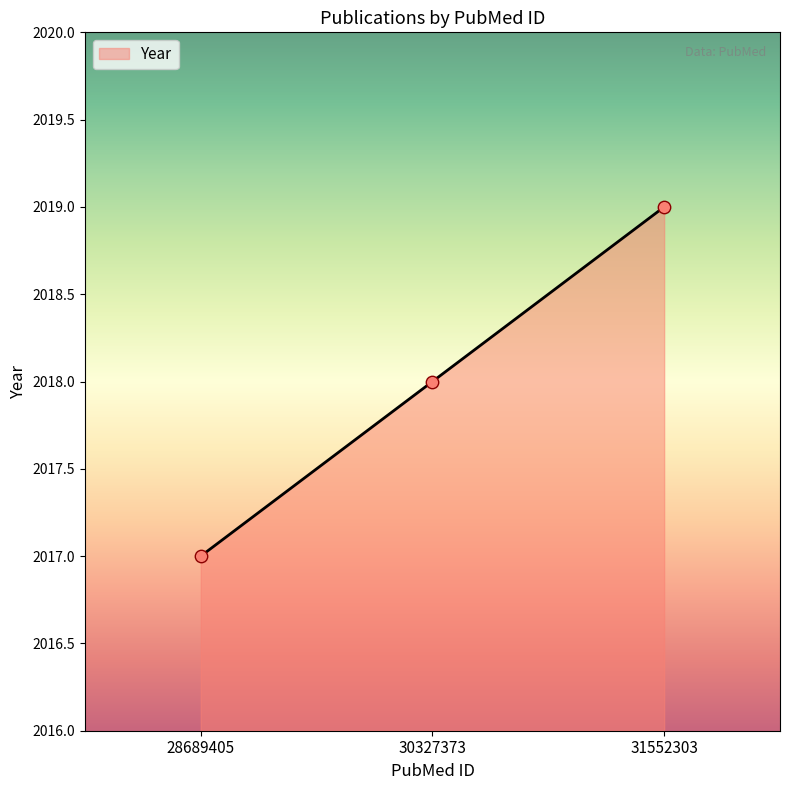

What is the change in value from 28689405 to 31552303?

+2